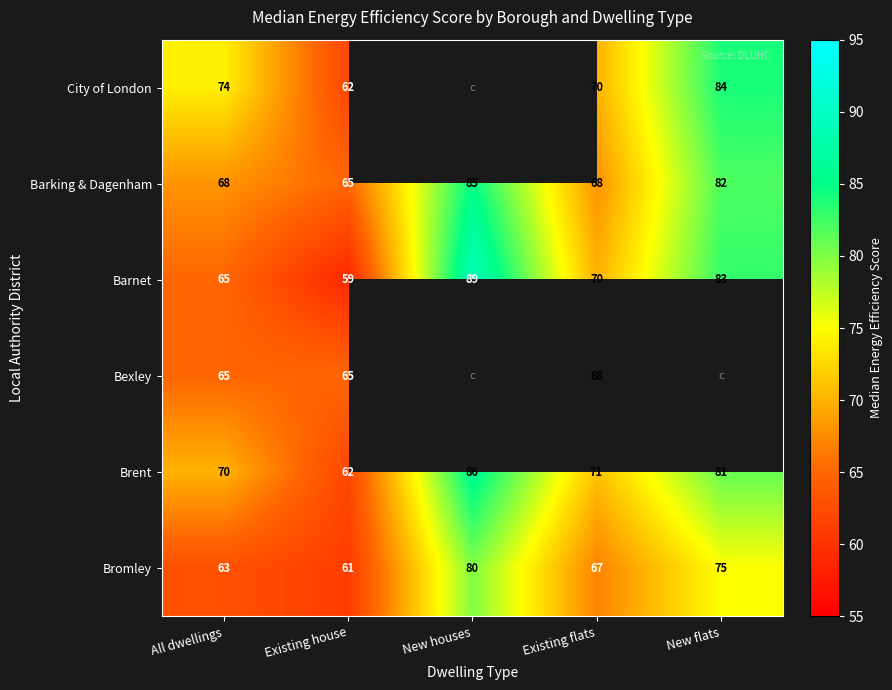

How many categories are shown in the chart?

5